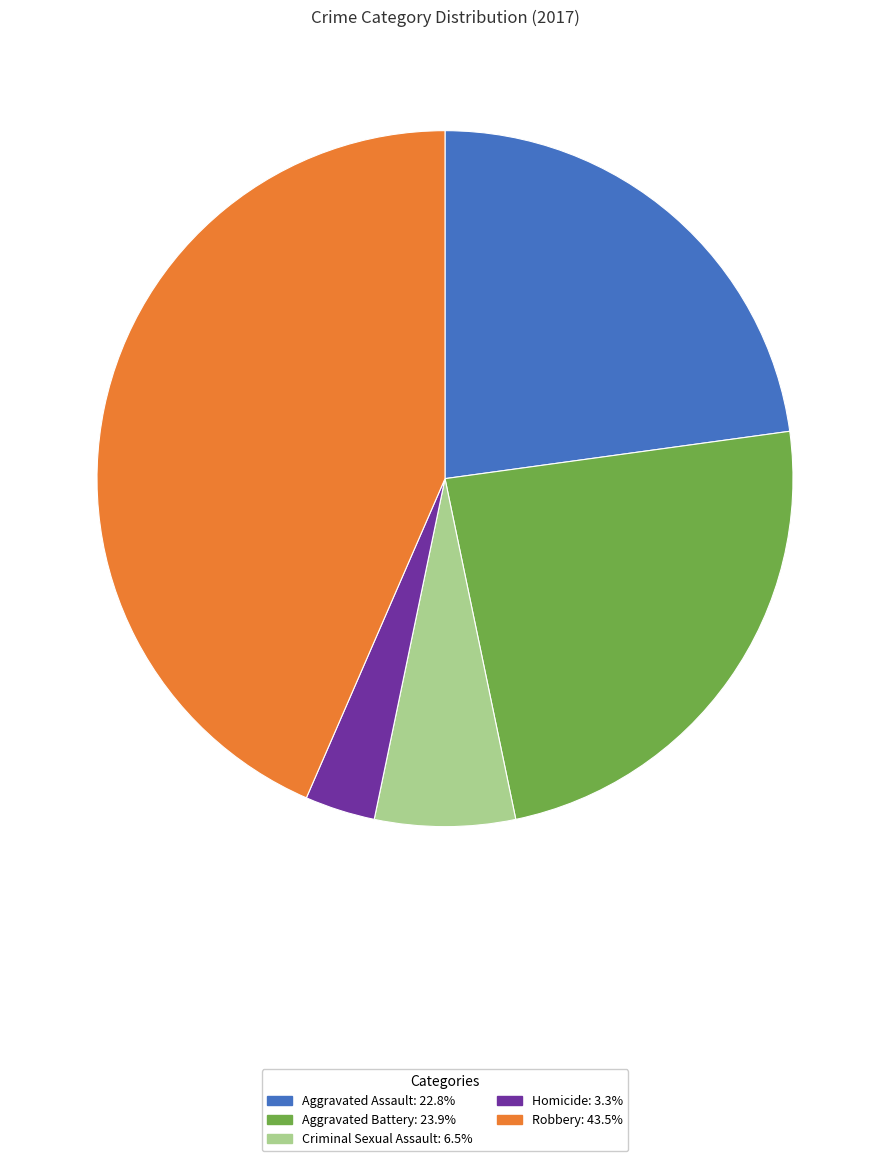

Do Criminal Sexual Assault and Aggravated Battery together represent more than half of the pie?

No